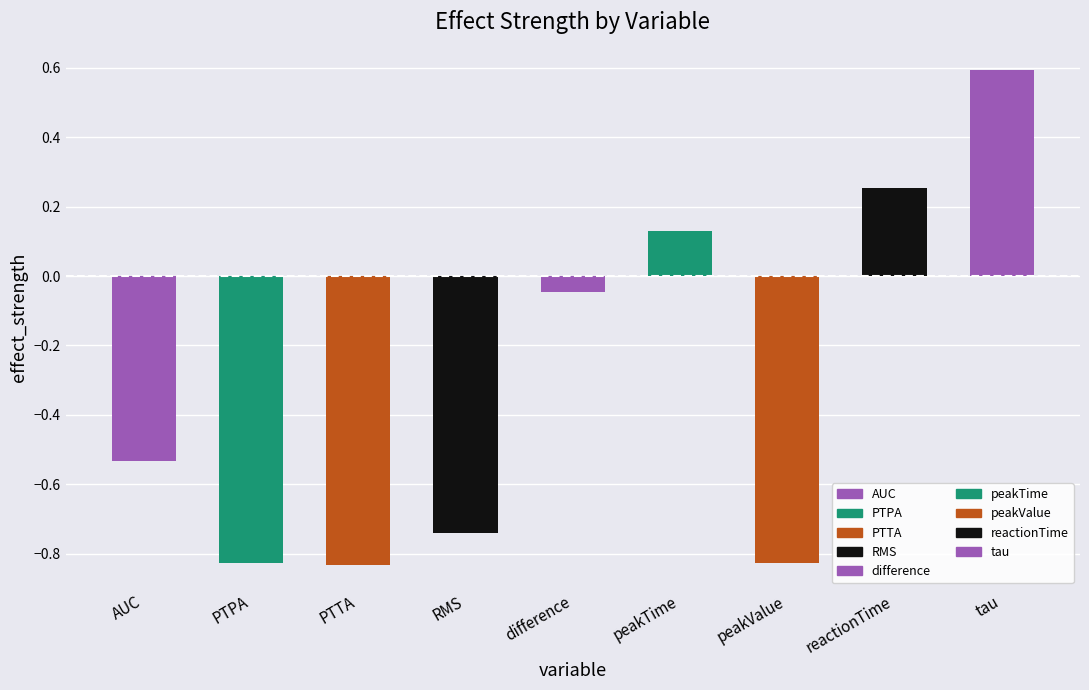

How many data points does each series have?

9